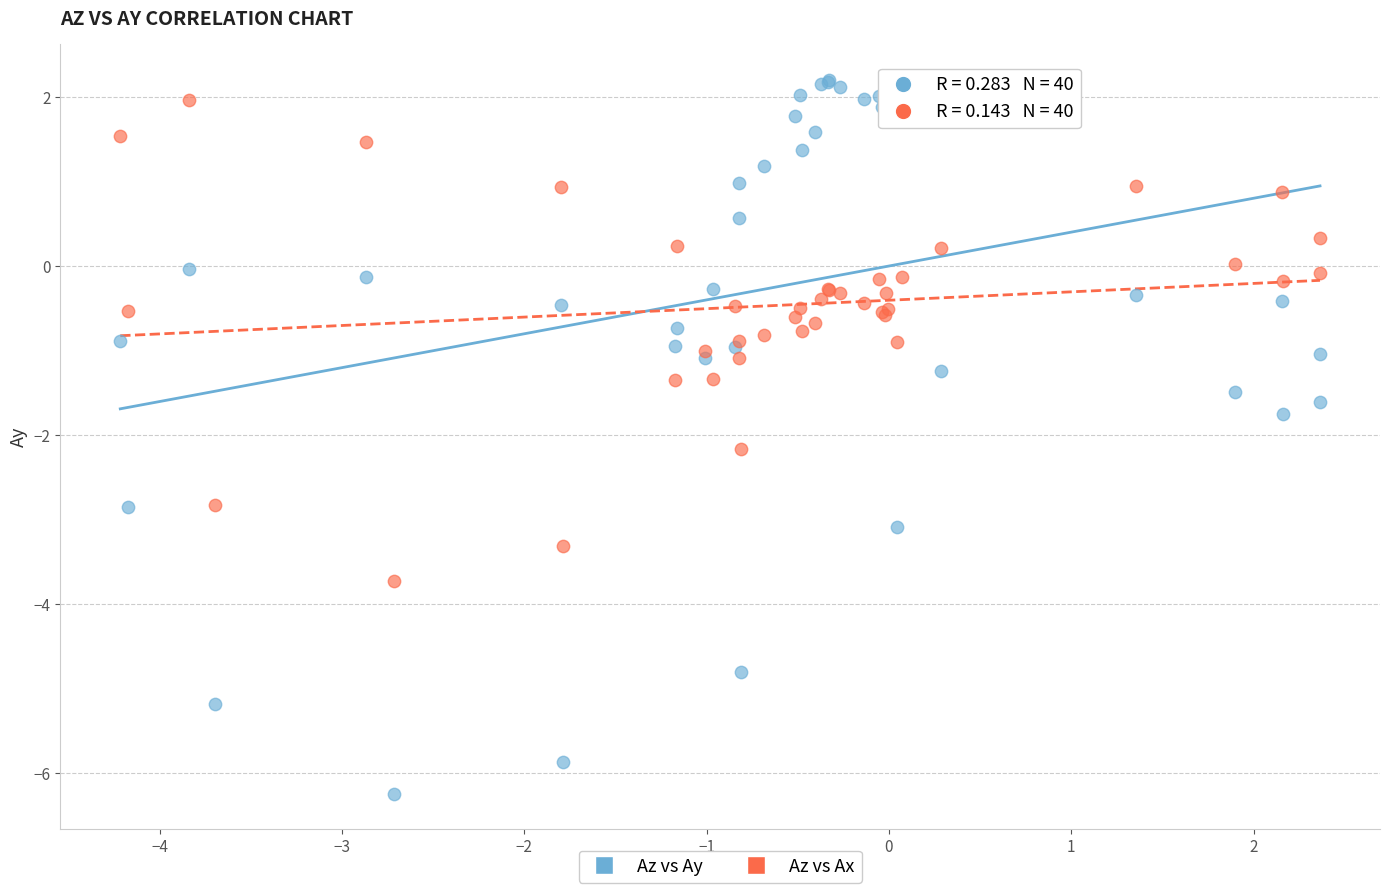

Which series reaches the maximum Y coordinate?

Az vs Ay